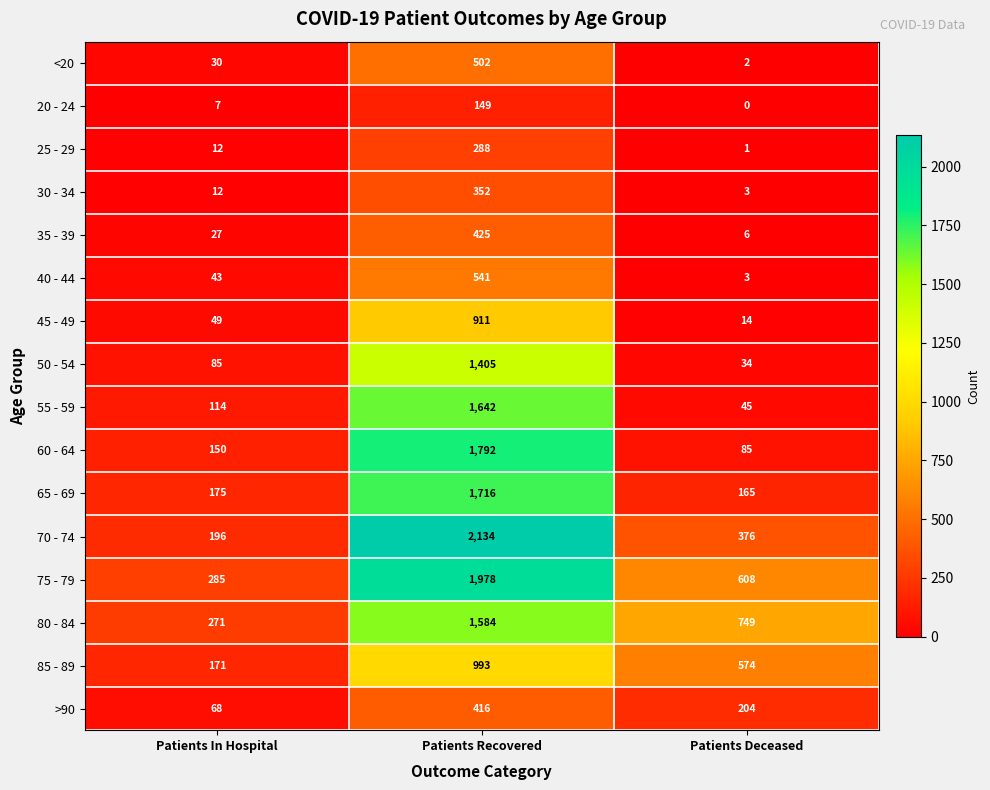

What is the average value of the 35 - 39 series?

153